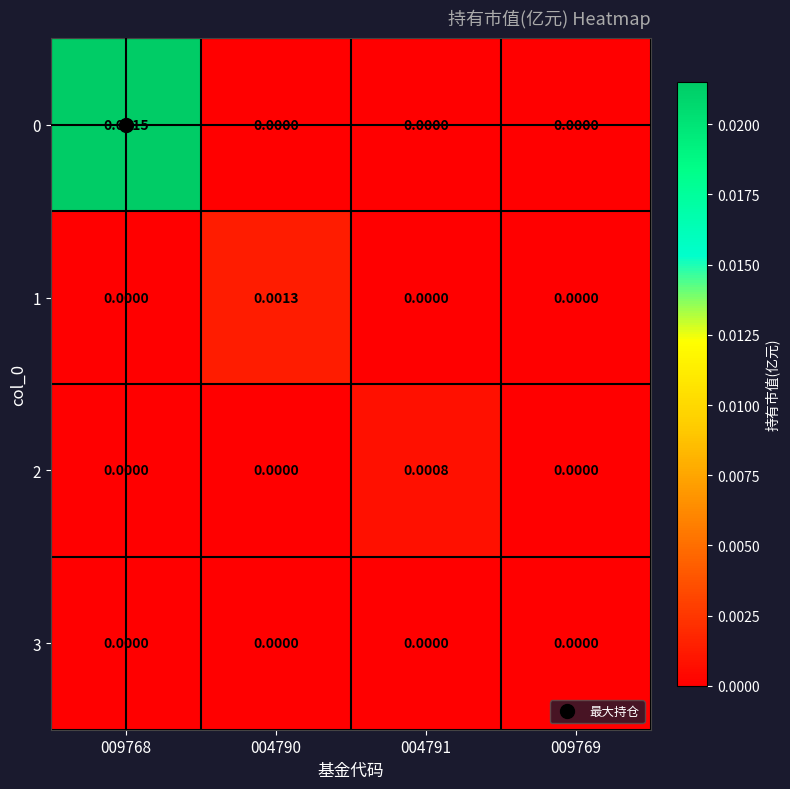

At which category is the sum across all series the highest?

009768